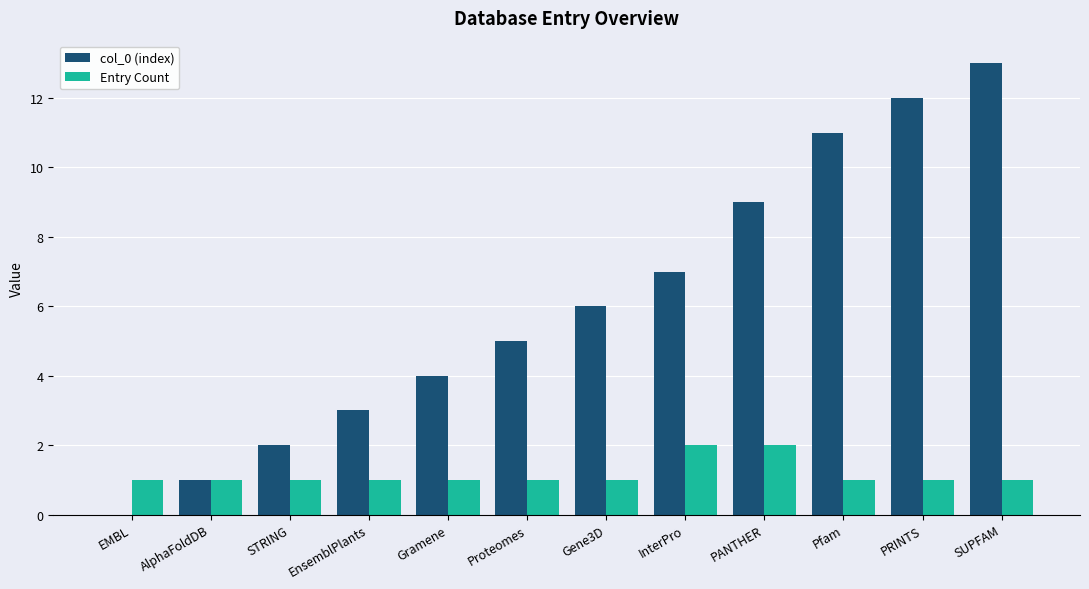

True or false: Entry Count has a value of 1 at Pfam.

True